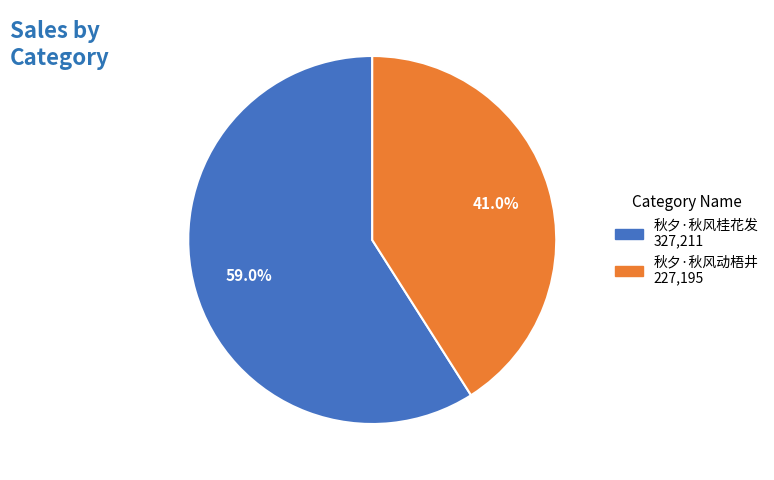

Do 秋夕·秋风桂花发 and 秋夕·秋风动梧井 together represent more than half of the pie?

Yes